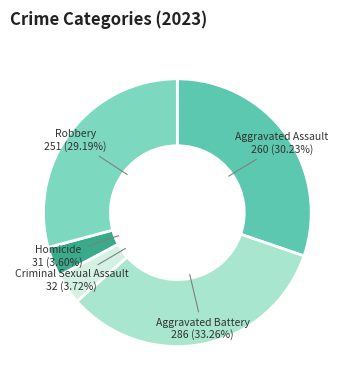

To the nearest percent, what is the difference between the largest and smallest slice percentages?

30%